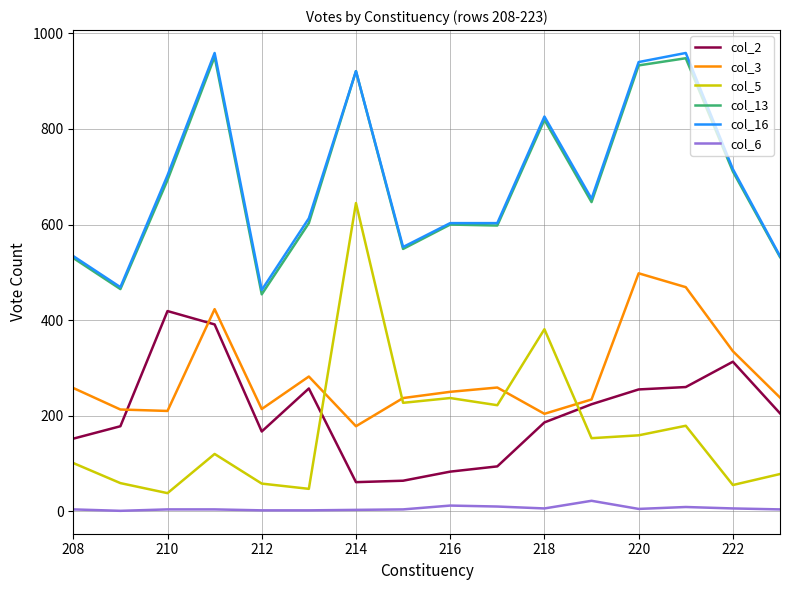

True or false: col_6 and col_5 intersect in this chart.

False